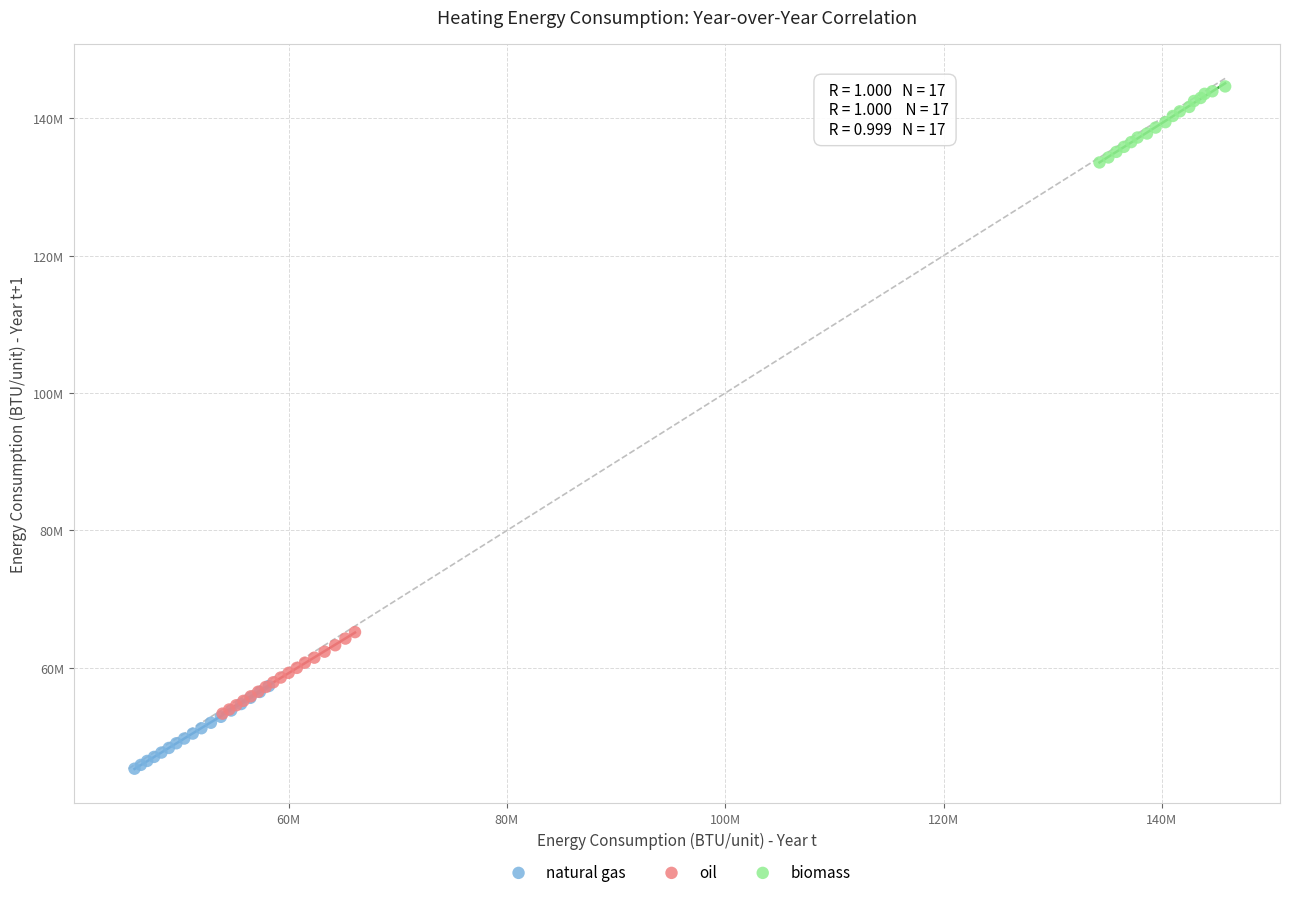

What are all the series names shown in the legend?

natural gas, oil, biomass